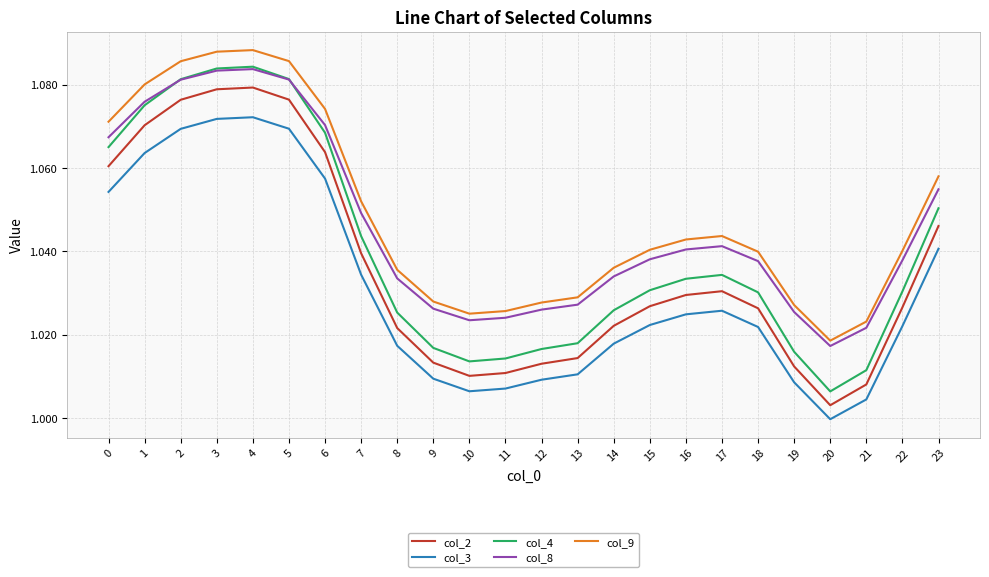

In col_2, how many points are higher than both neighbors (excluding endpoints)?

2